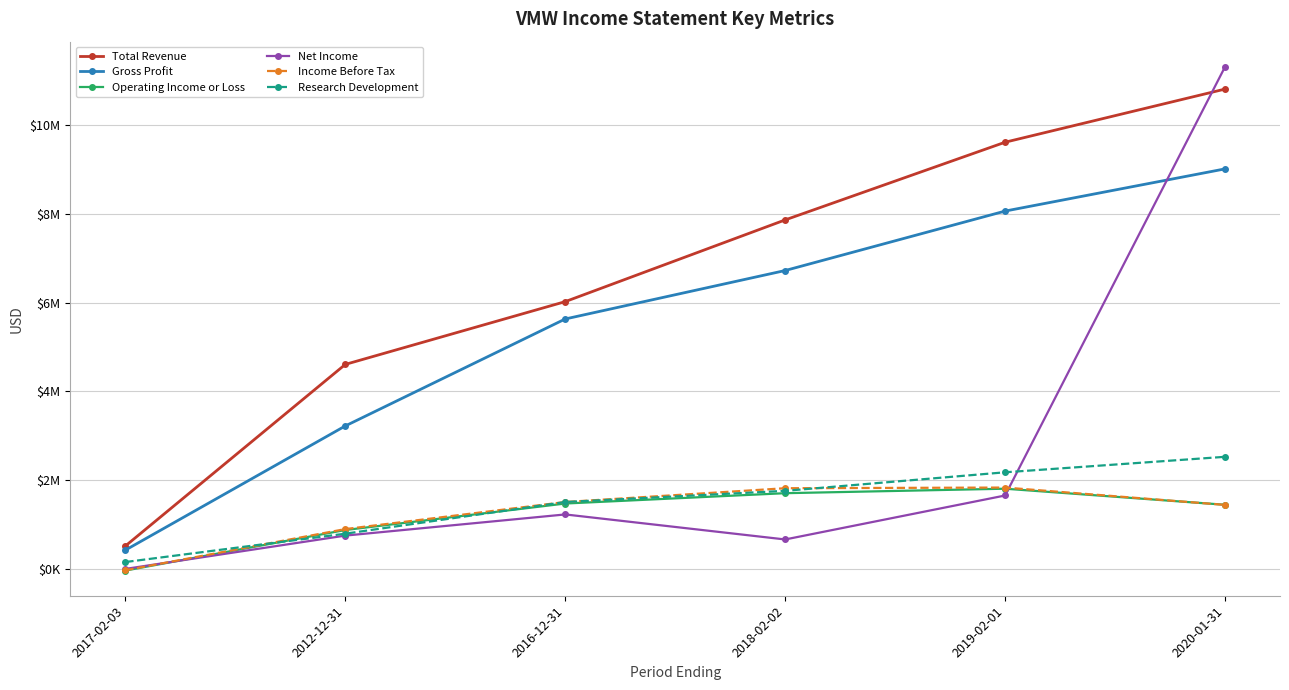

At how many categories does at least one series exceed 9209213?

2